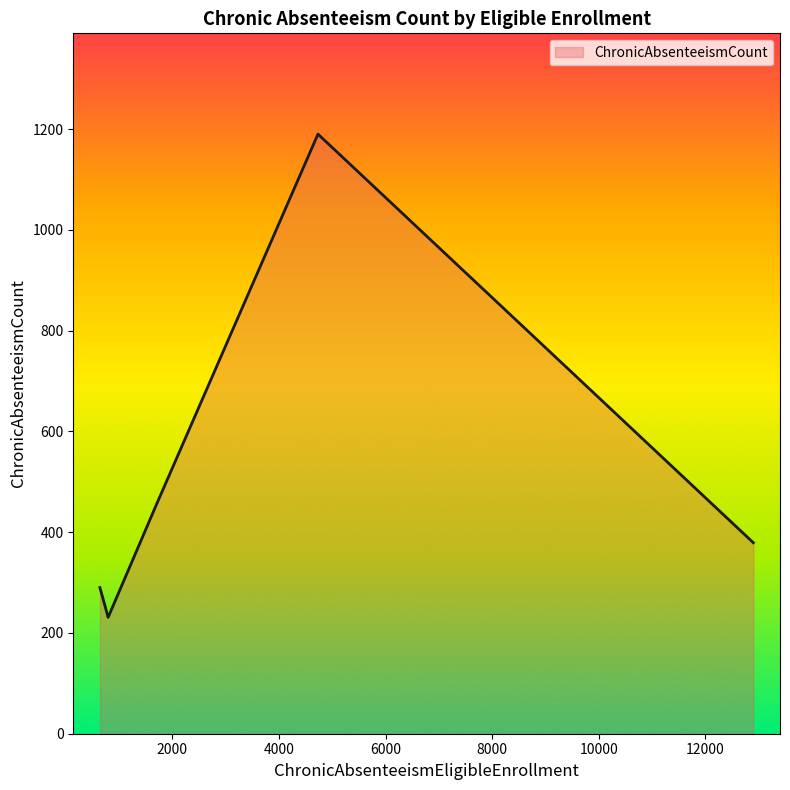

True or false: the data has more than 0 interior local peaks.

True